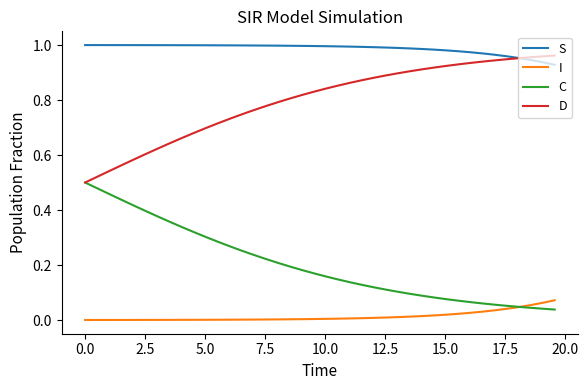

Rank the series by their maximum value, from highest to lowest.

S, D, C, I